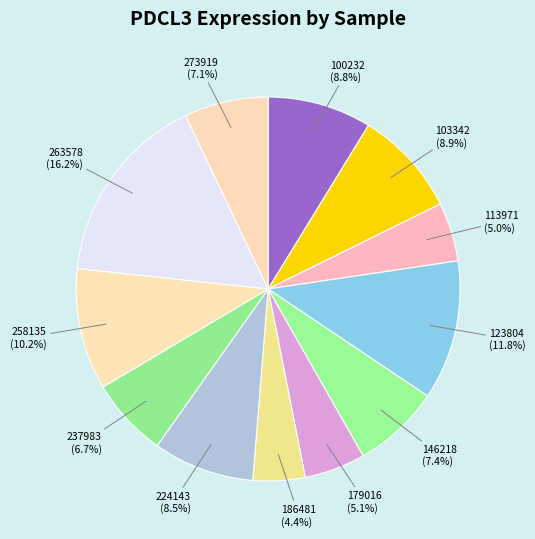

Is 100232 the majority of the pie?

No